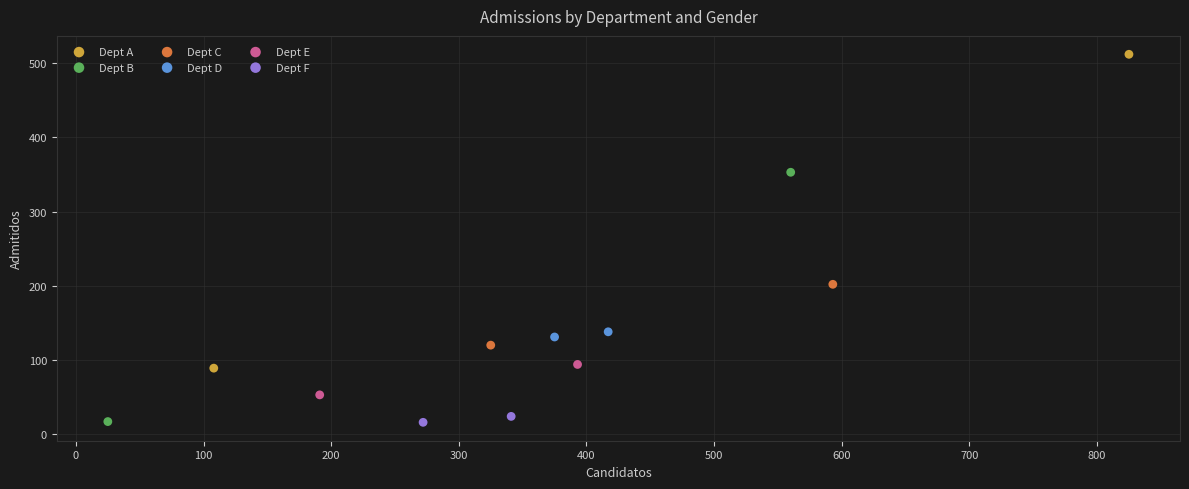

Which series has the widest spread of Y values?

Dept A